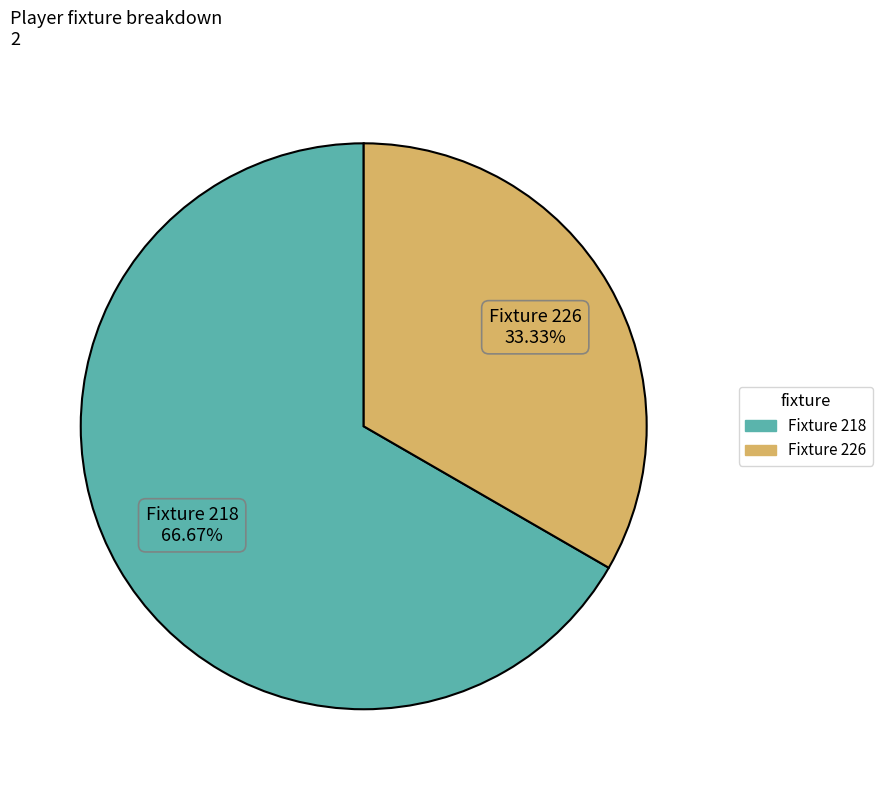

How many segments does this pie chart have?

2